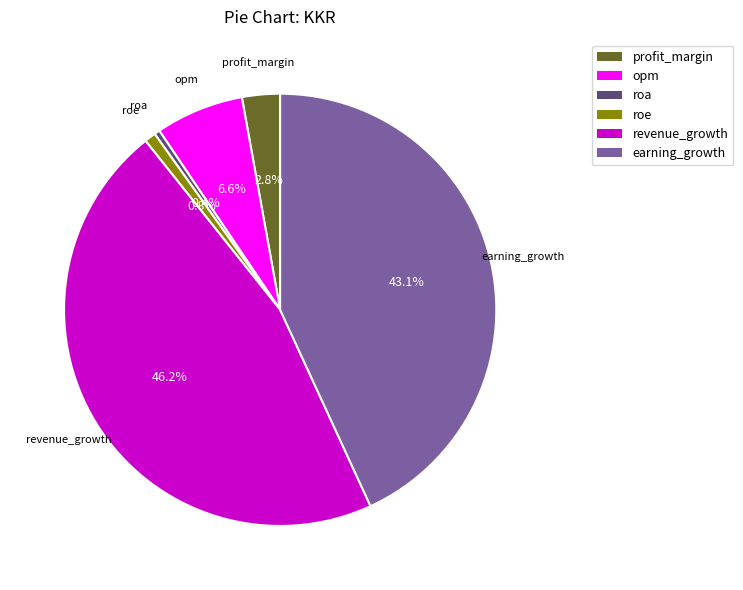

Which category has the biggest portion of the pie?

revenue_growth